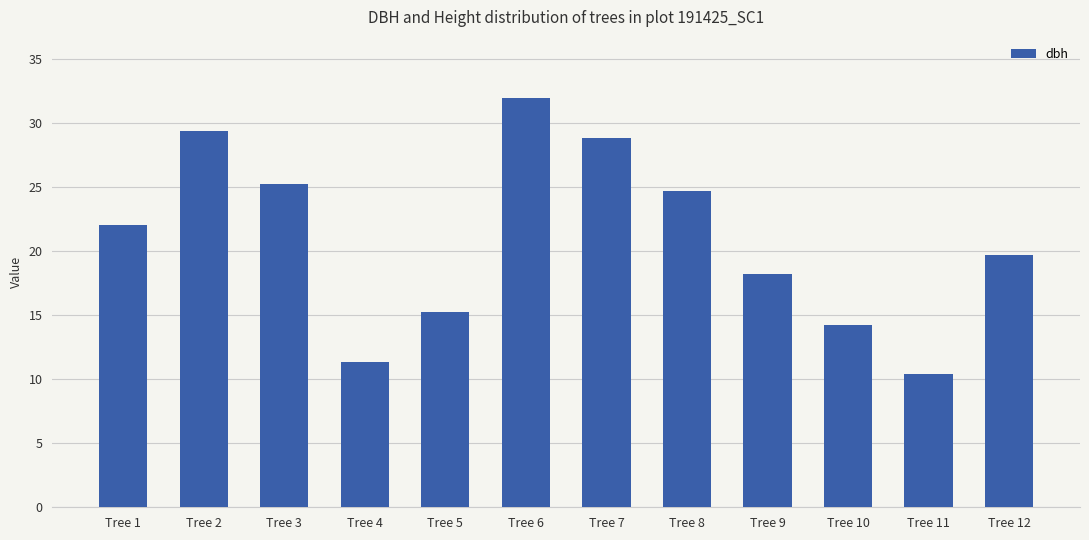

At which label is the value closest to 21?

Tree 1